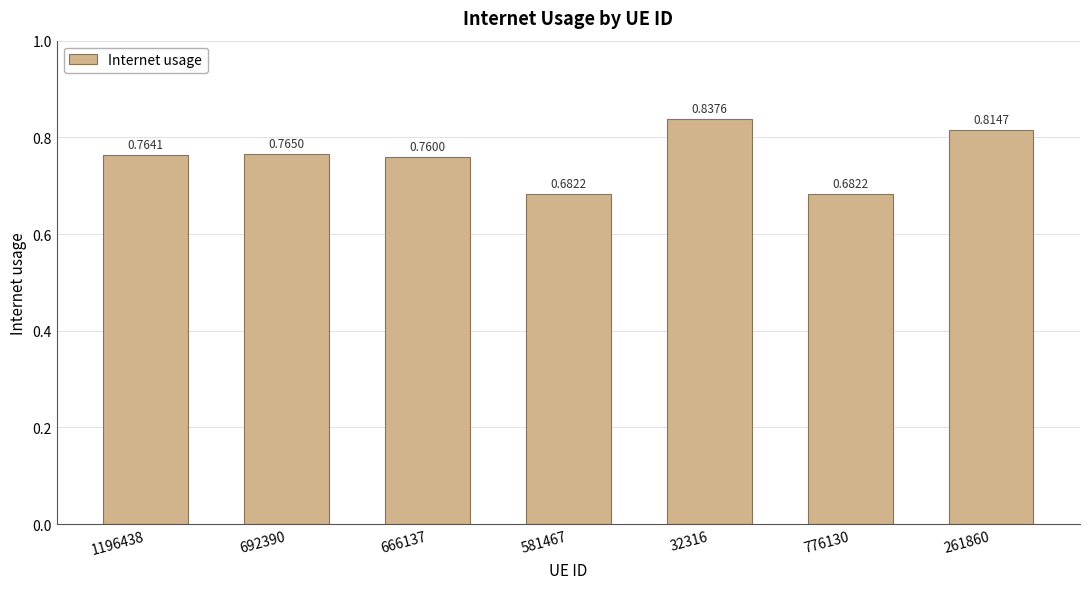

Which has a higher value, 32316 or 261860?

32316